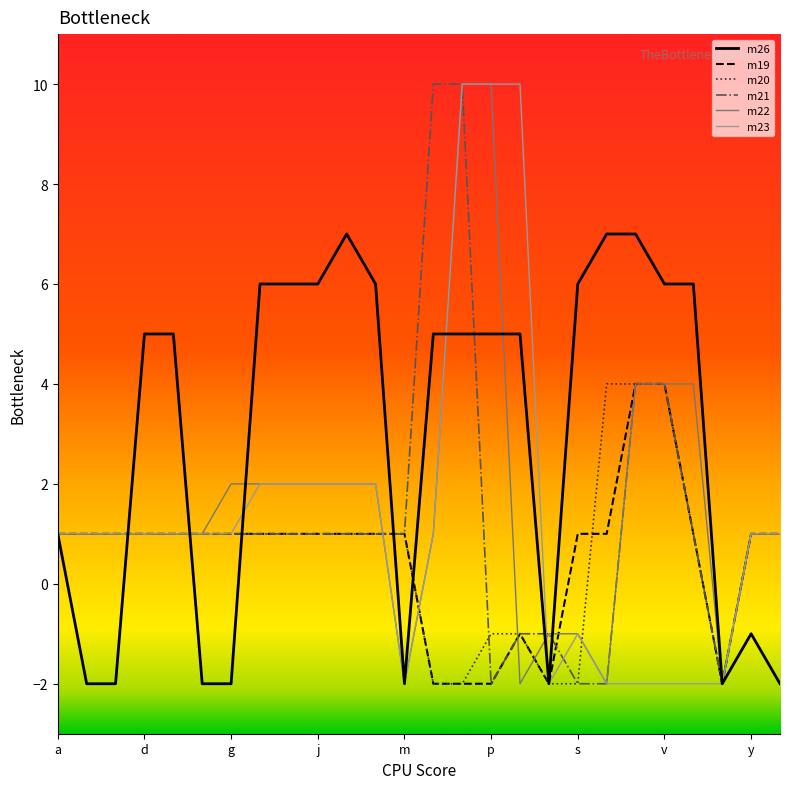

Which series has the largest total across all categories?

m26